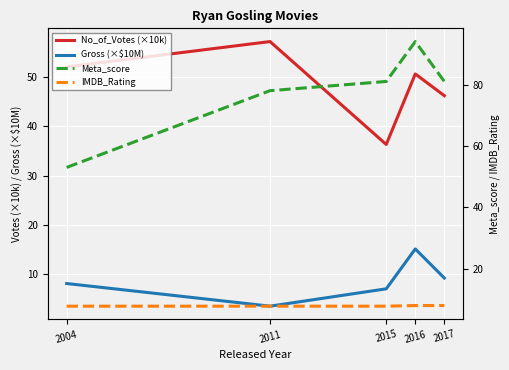

What is the value of the IMDB_Rating point at the 4th from the left?

8.0